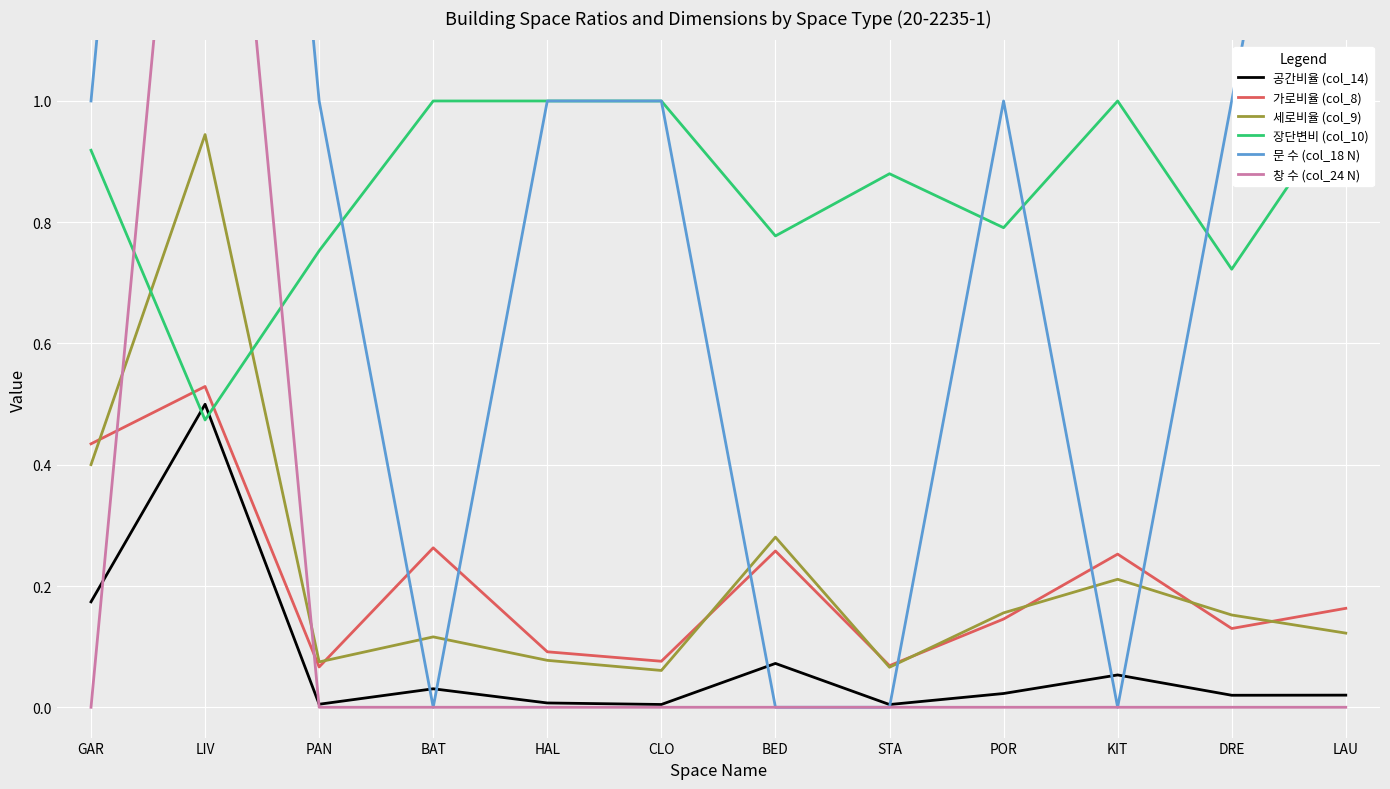

Read the 문 수 (col_18 N) value at HAL.

1.0